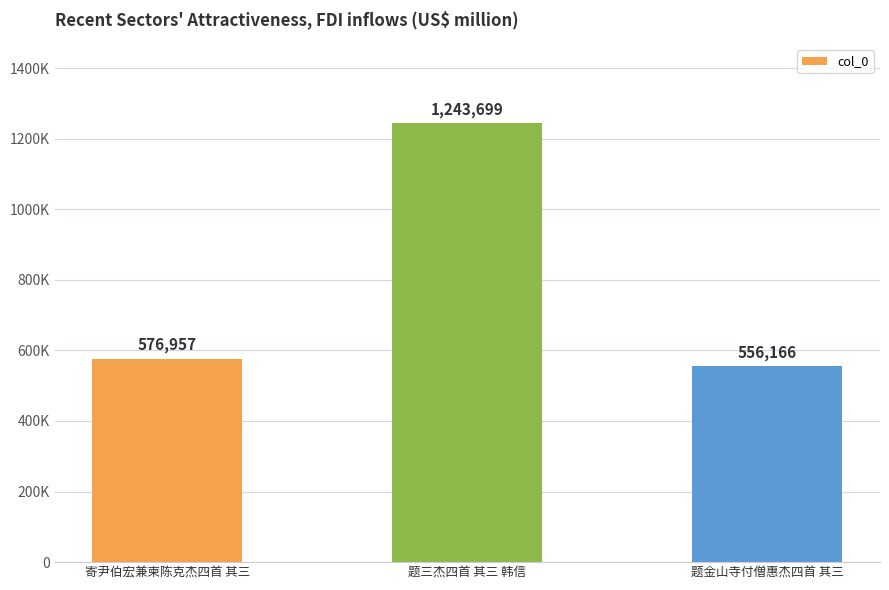

What is the value of the 1st bar from the left?

576957